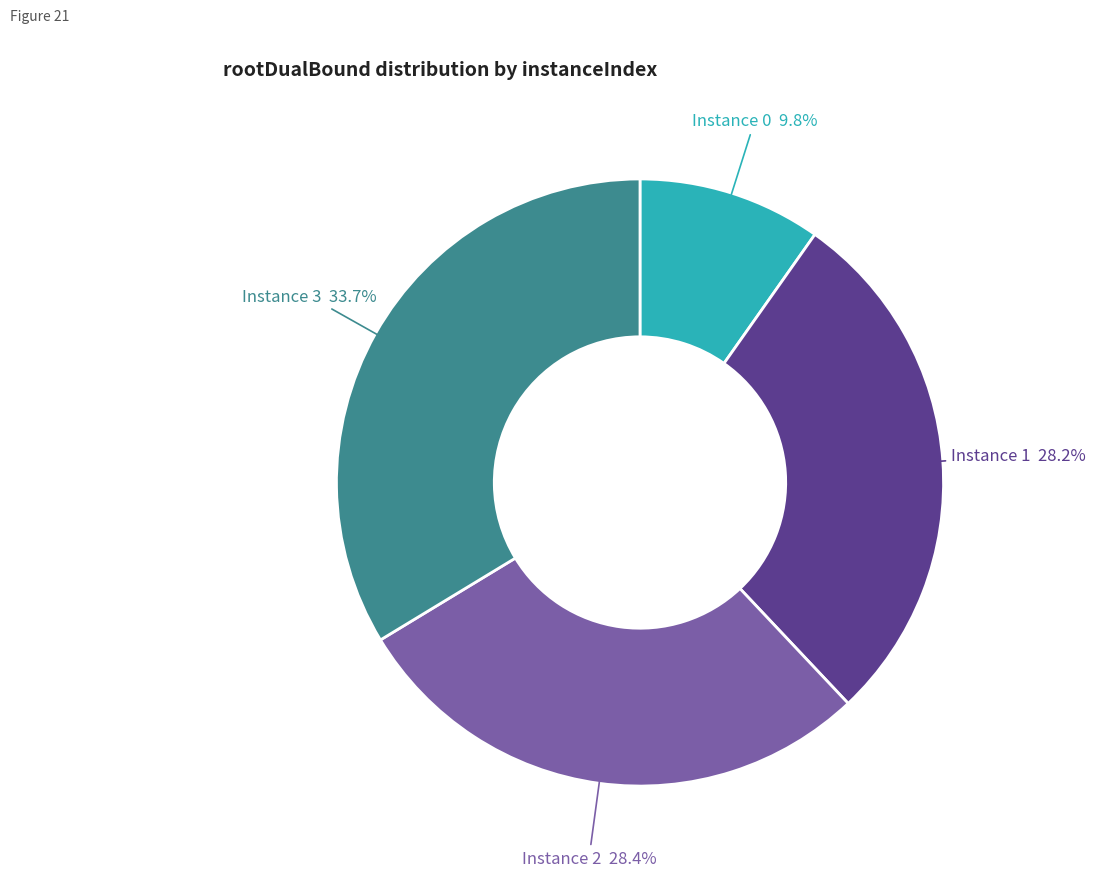

Is there a majority slice in this chart?

No